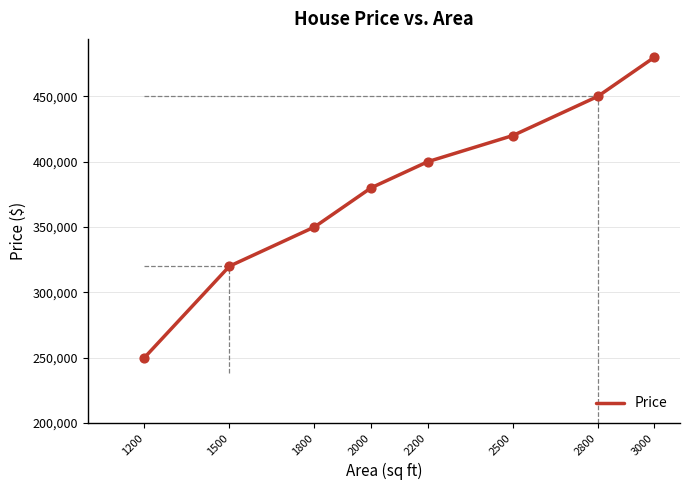

What is the change in value from 2200 to 3000?

+80000